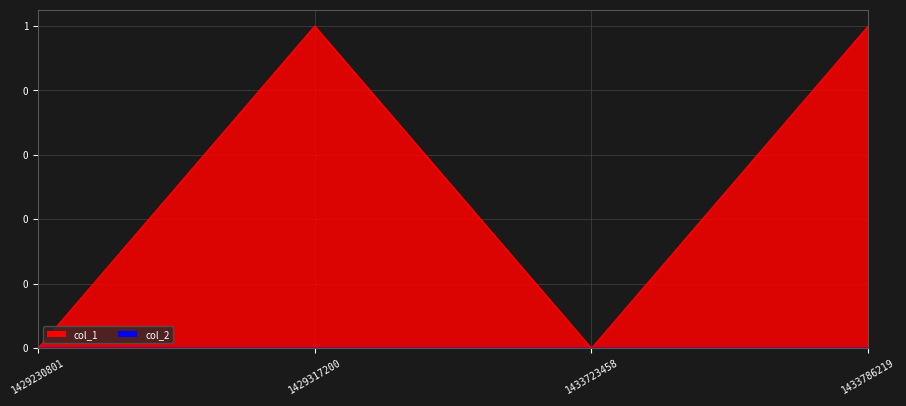

How many values are between 0 and 1?

4